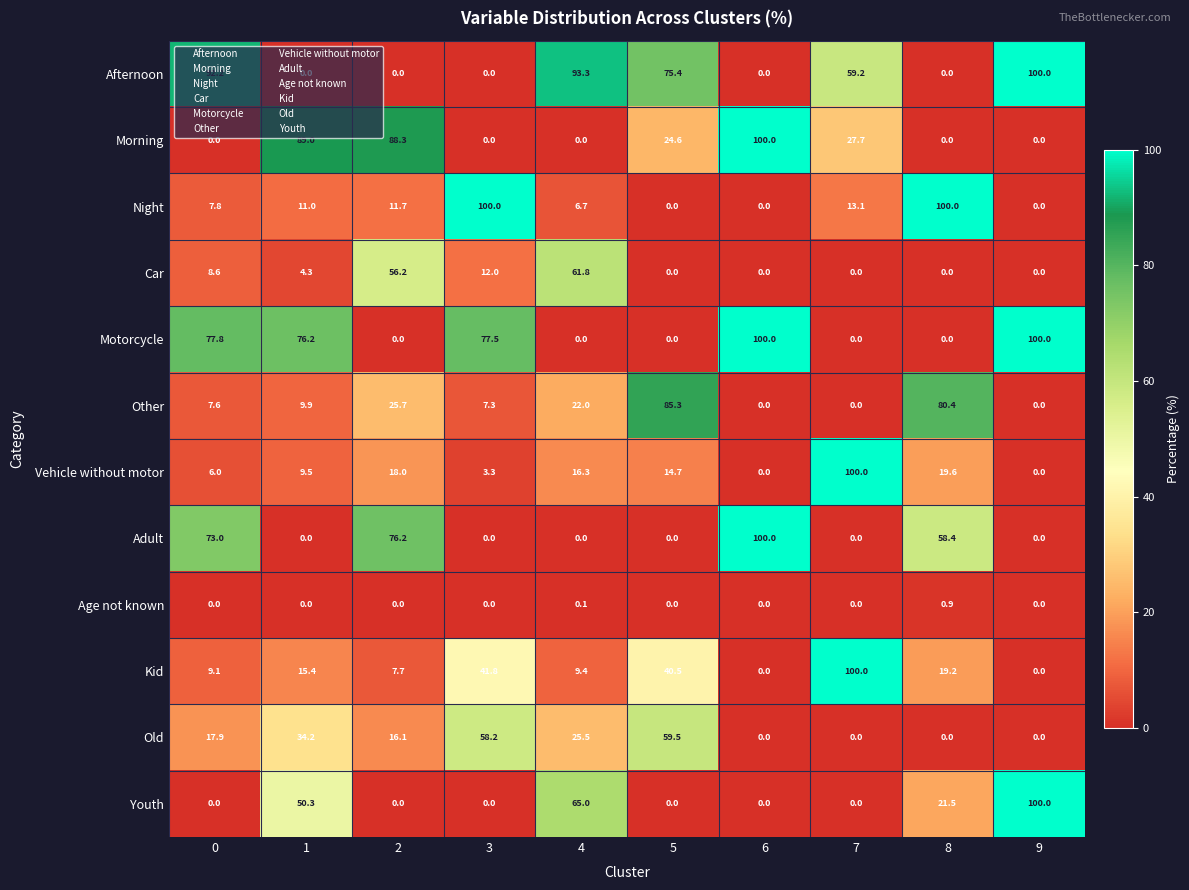

What value does the Adult series have at 6?

100.0